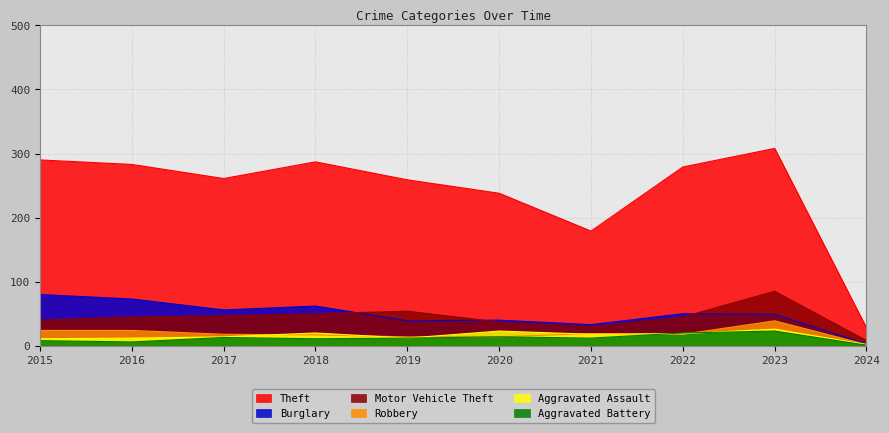

What is the sum of all Aggravated Battery values?

120